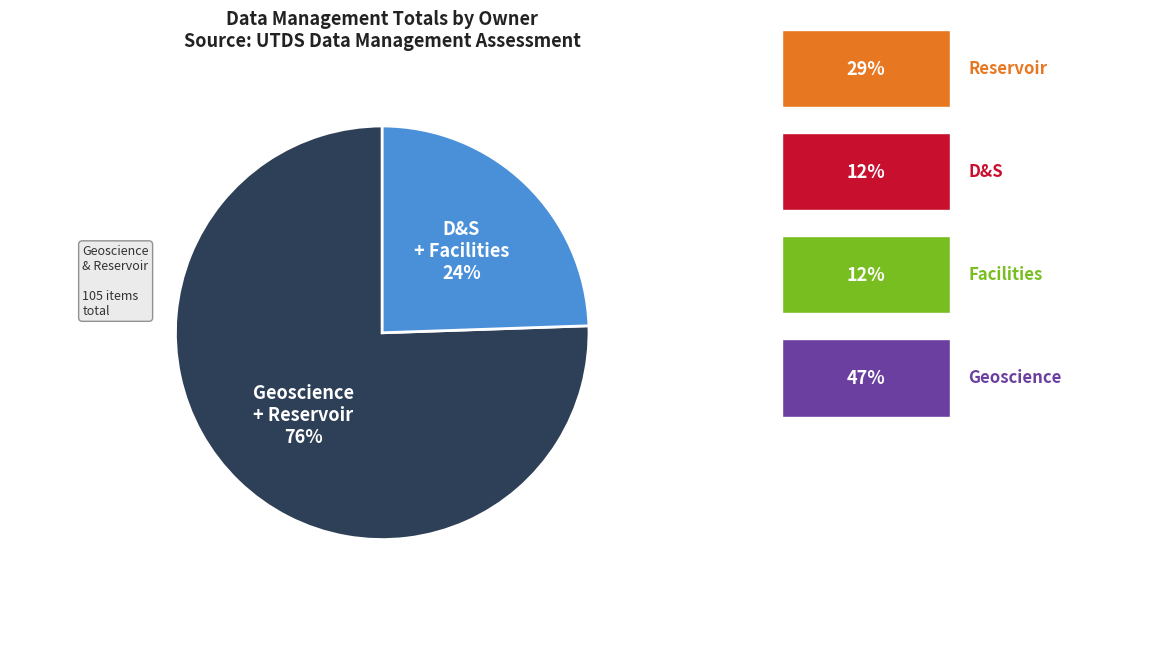

To the nearest percent, what is the average slice percentage?

50%